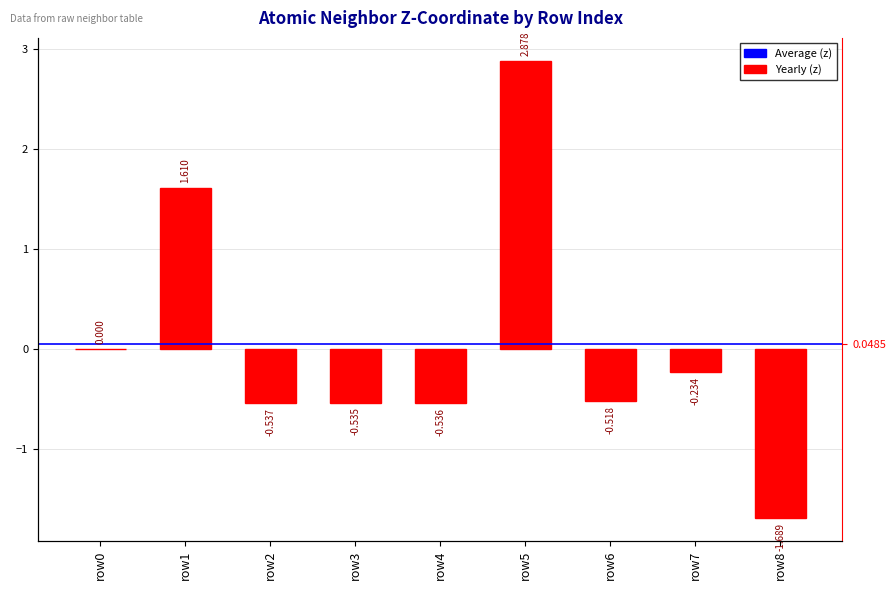

How many values are below 0?

6